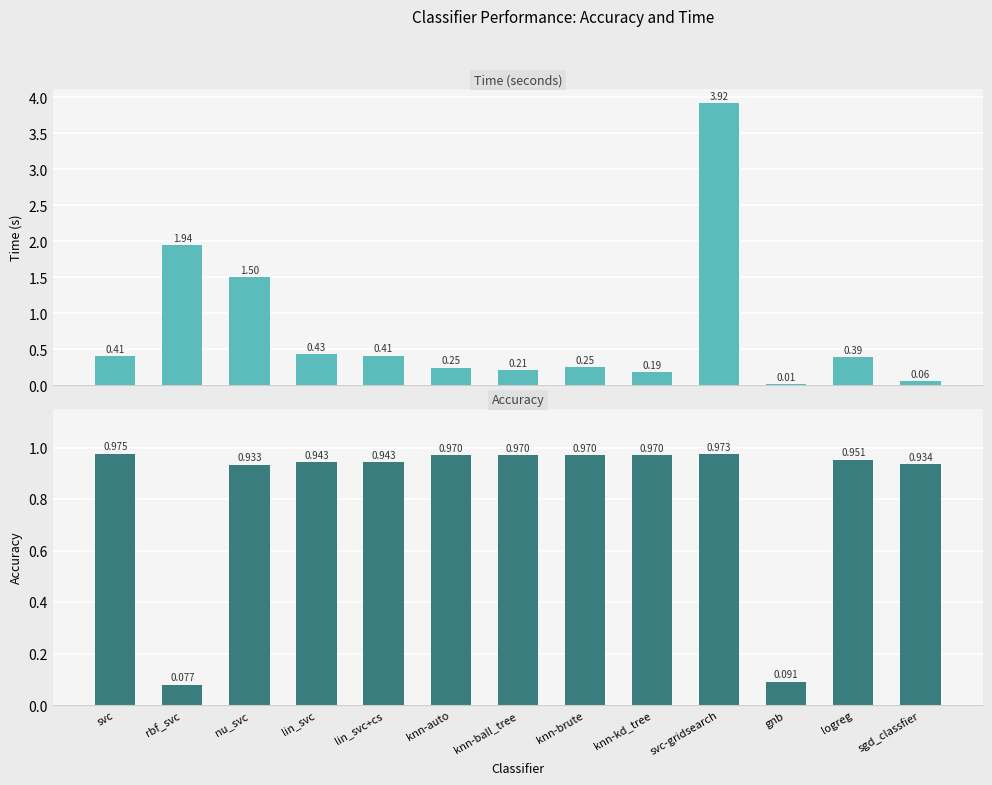

What is the highest value of the time series?

3.9